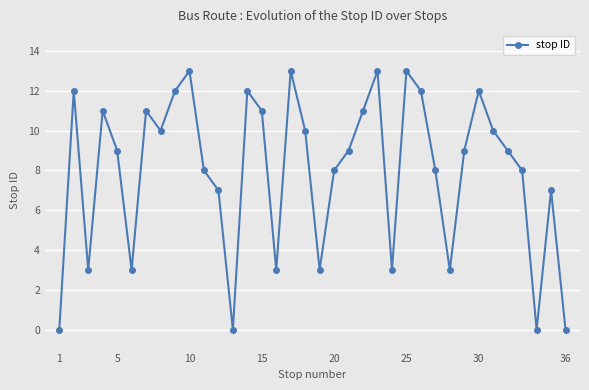

How many interior local peaks (higher than both neighbors) does the data have?

10